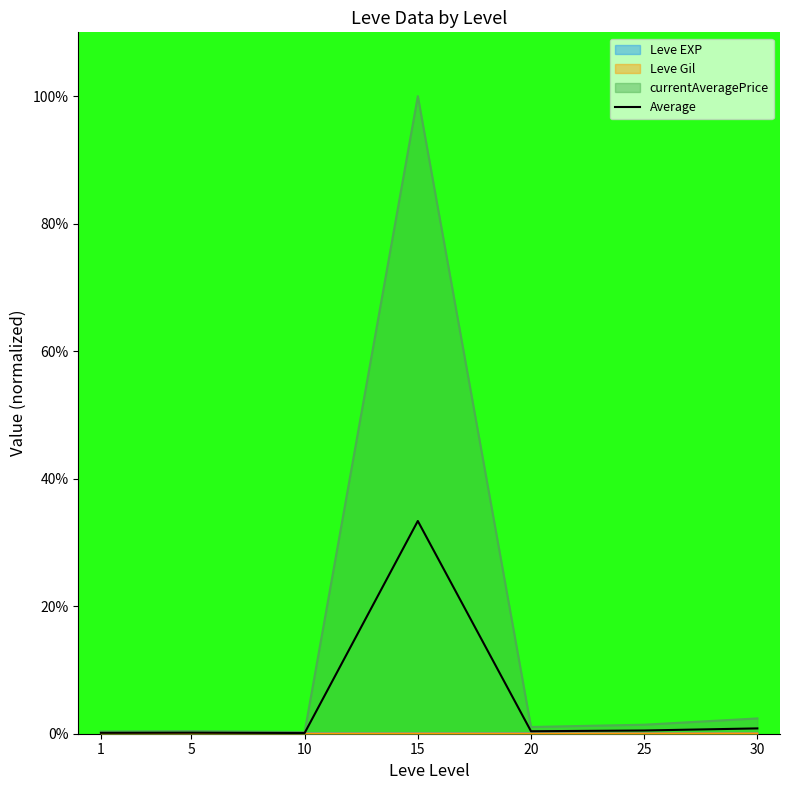

True or false: the data has more than 1 interior local peaks.

True